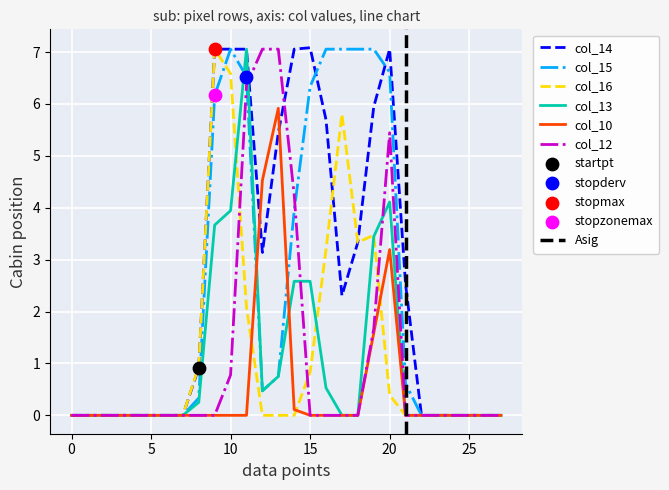

At which category is the sum across all series the highest?

11